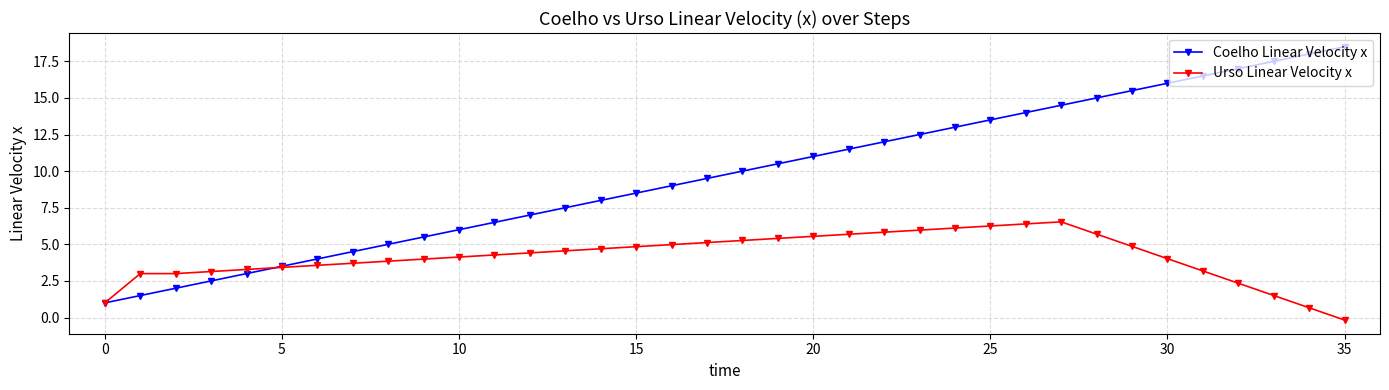

True or false: Urso Linear Velocity x and Coelho Linear Velocity x intersect in this chart.

True